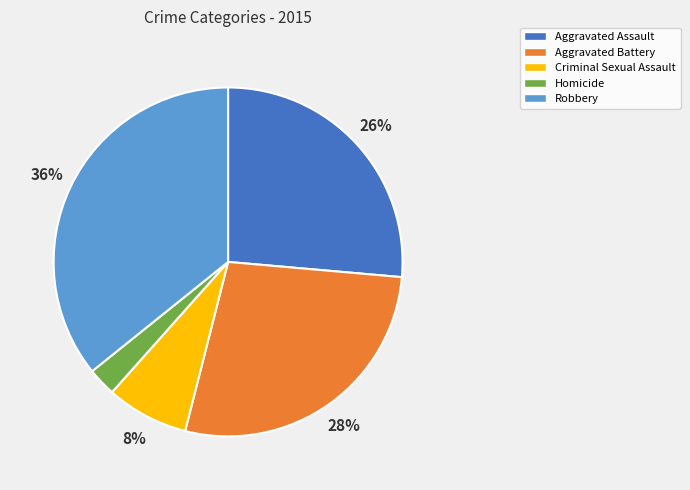

Is there any slice that represents more than half of the pie?

No